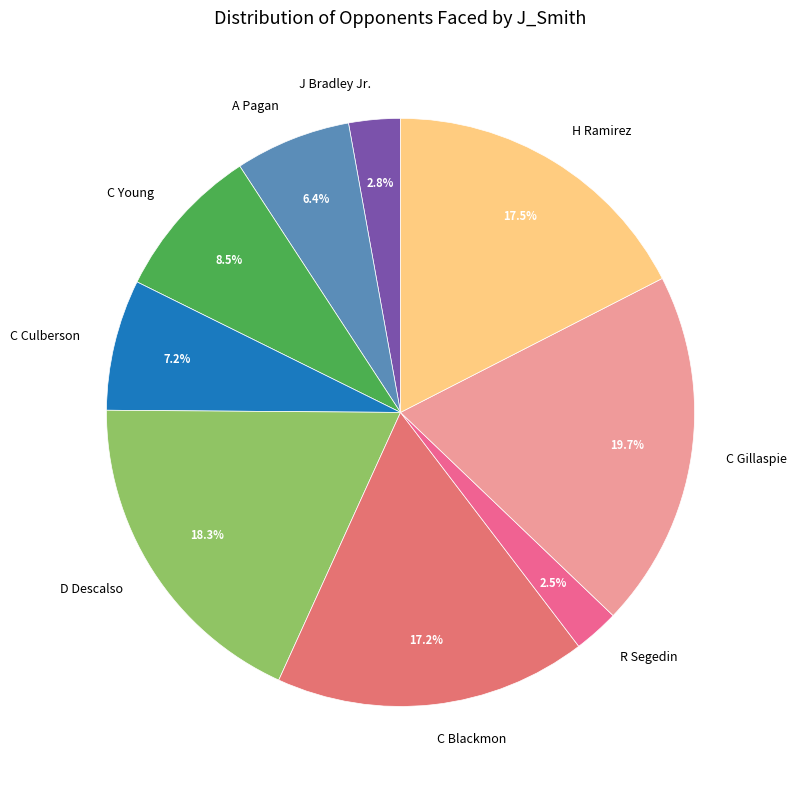

Count the number of slices in the pie.

9